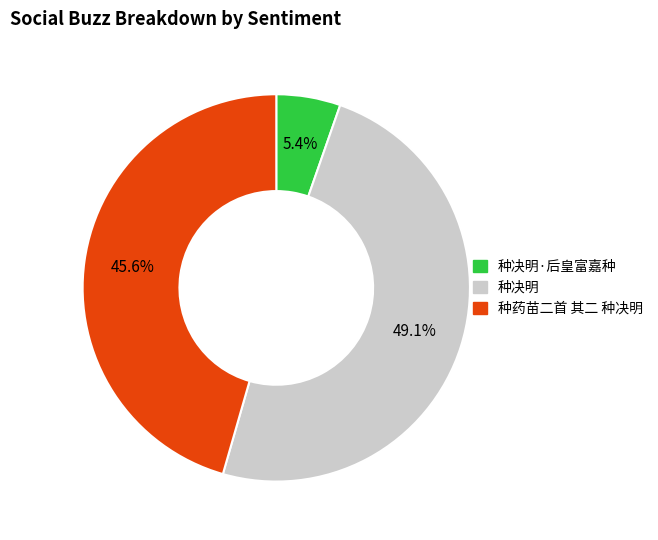

Between 种决明·后皇富嘉种 and 种决明, which is larger?

种决明